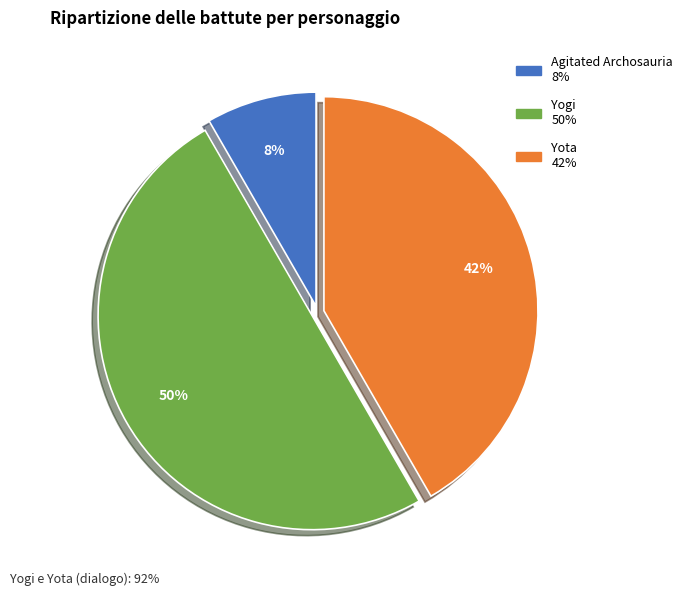

To the nearest percent, what is the difference between the largest and smallest slice percentages?

42%